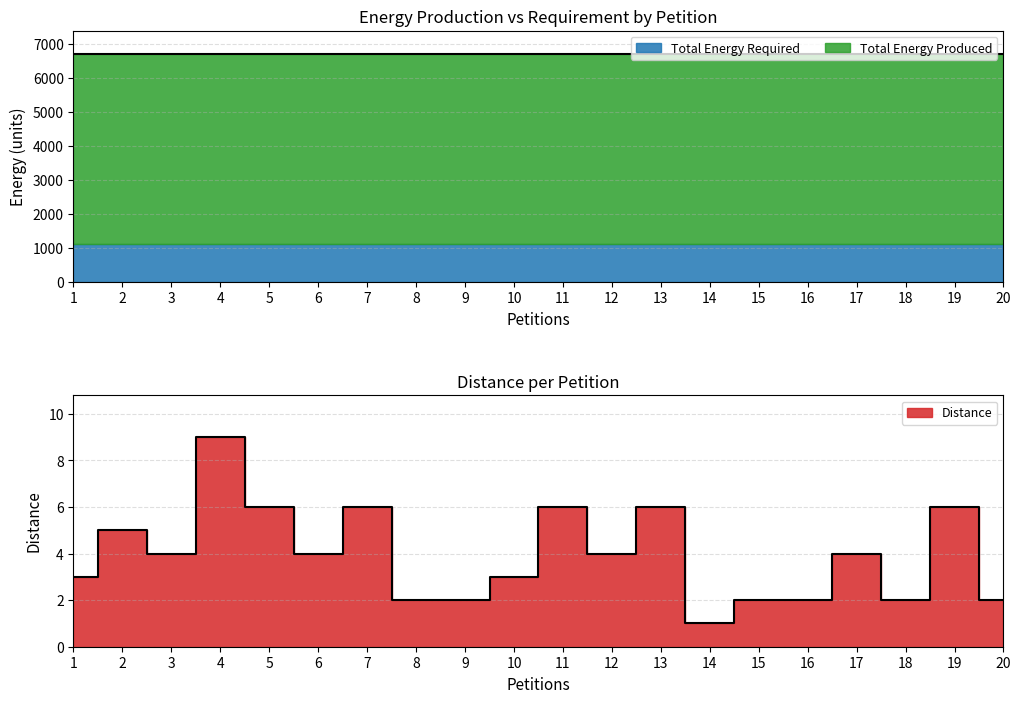

Between 5 and 6, which is larger?

5